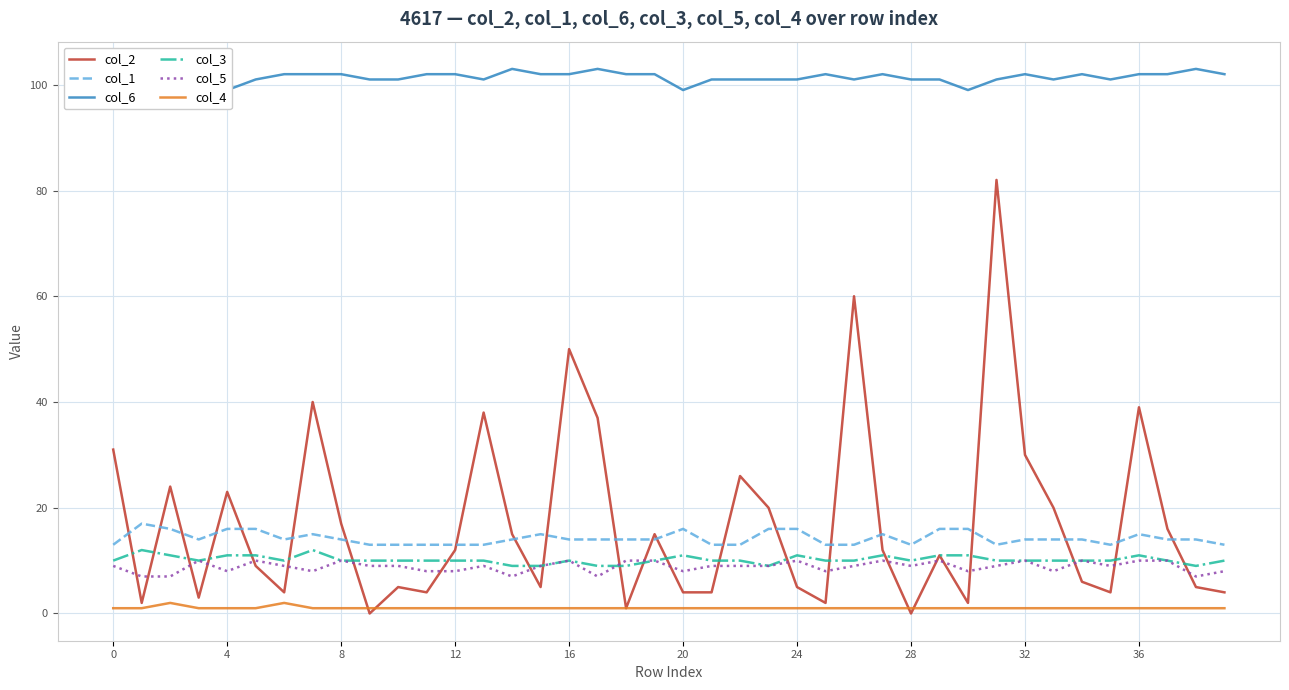

True or false: col_3 and col_1 cross at least once.

False